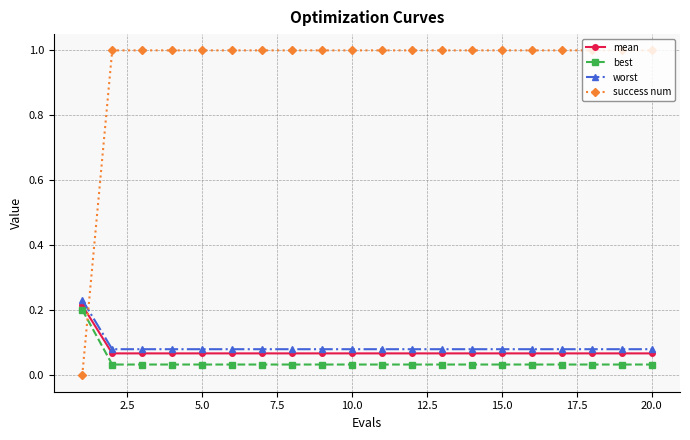

What is the sum of all success num values?

19.0